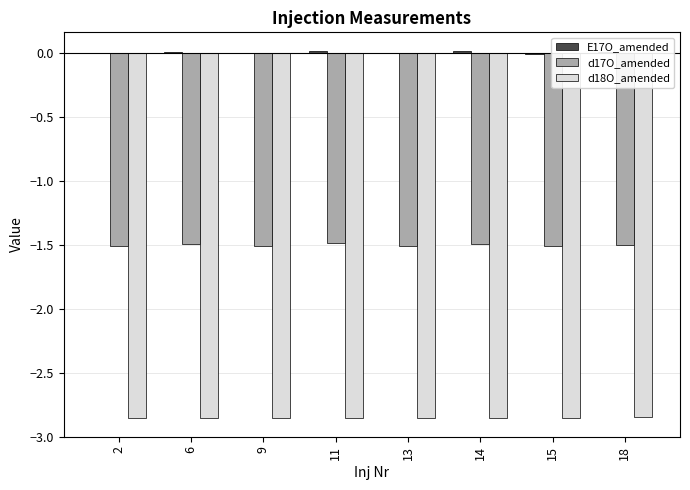

The d18O_amended series shows -1.3 at 13. True or false?

False